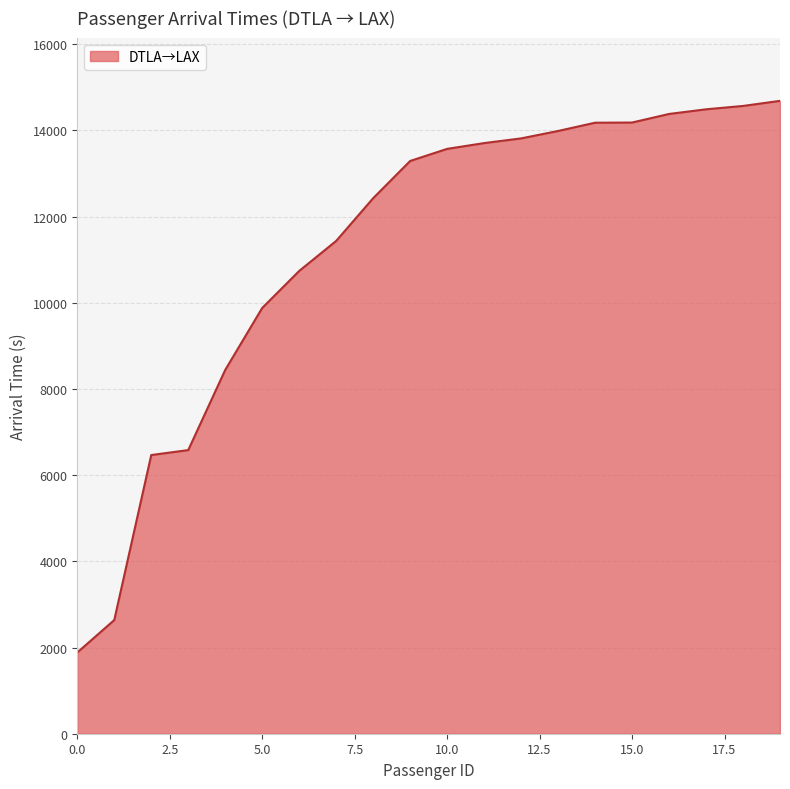

What is the smallest value displayed?

1885